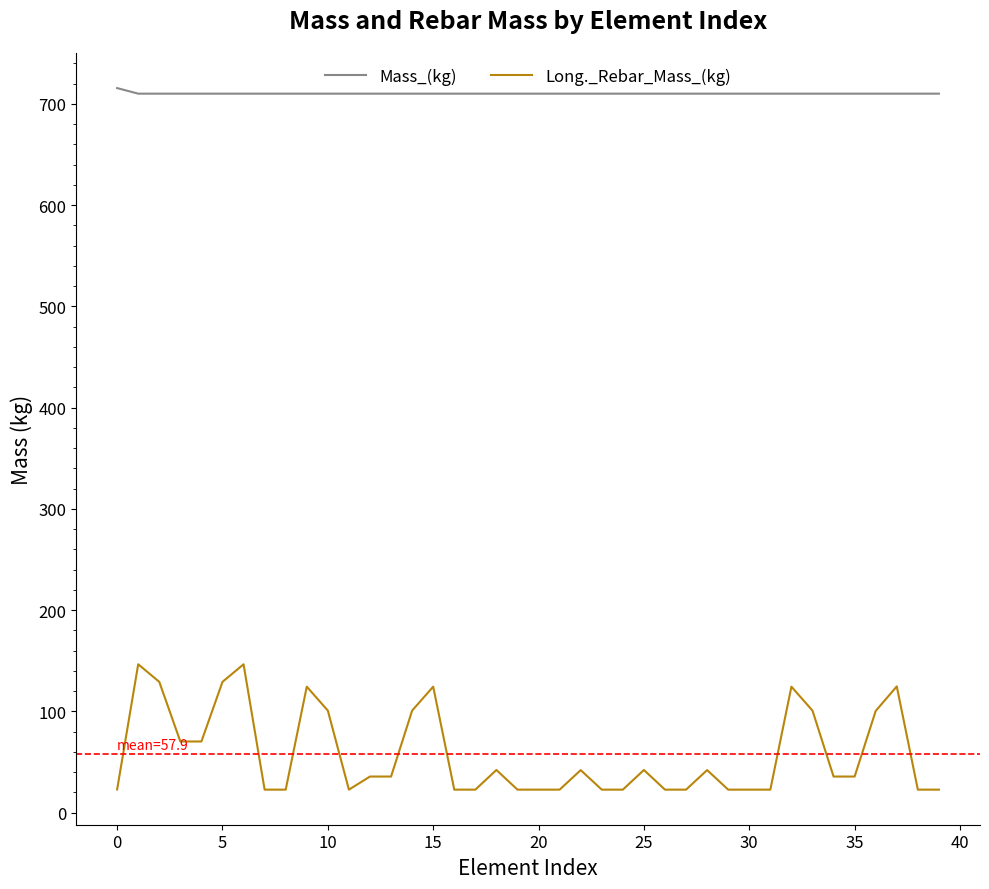

True or false: Long._Rebar_Mass_(kg) and Mass_(kg) intersect in this chart.

False